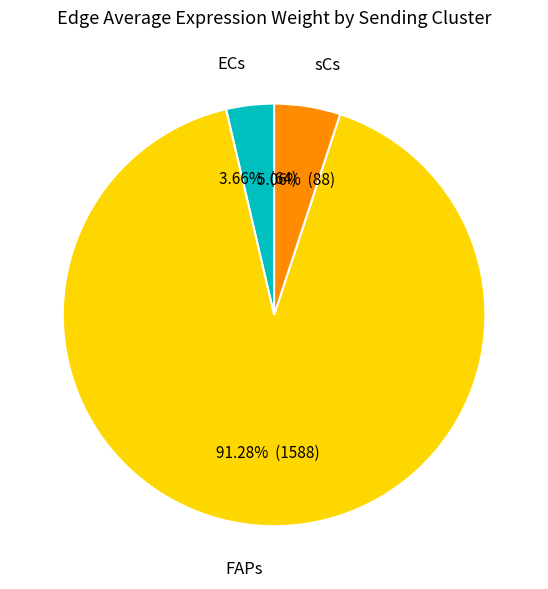

The FAPs slice represents 99% of the pie. True or false?

False